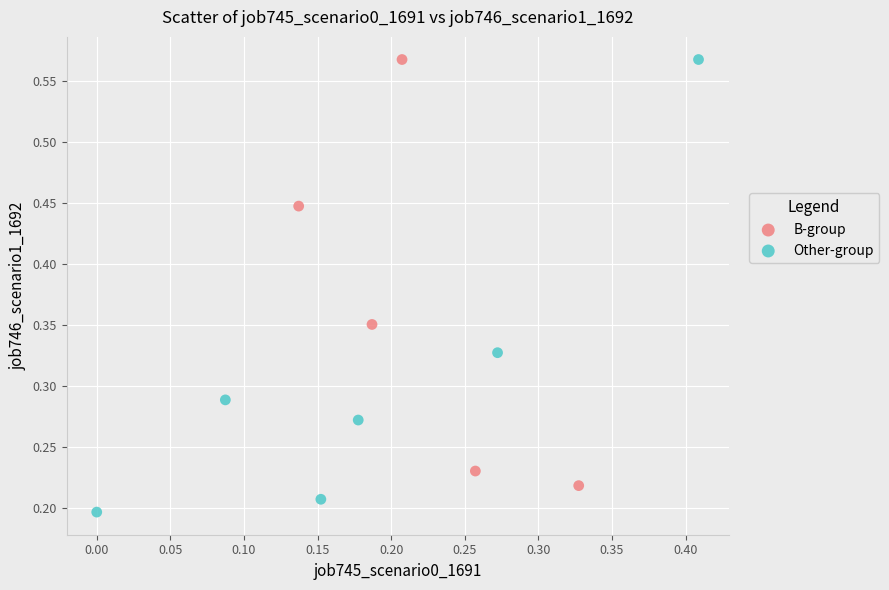

Which series contains the lowest Y value?

Other-group